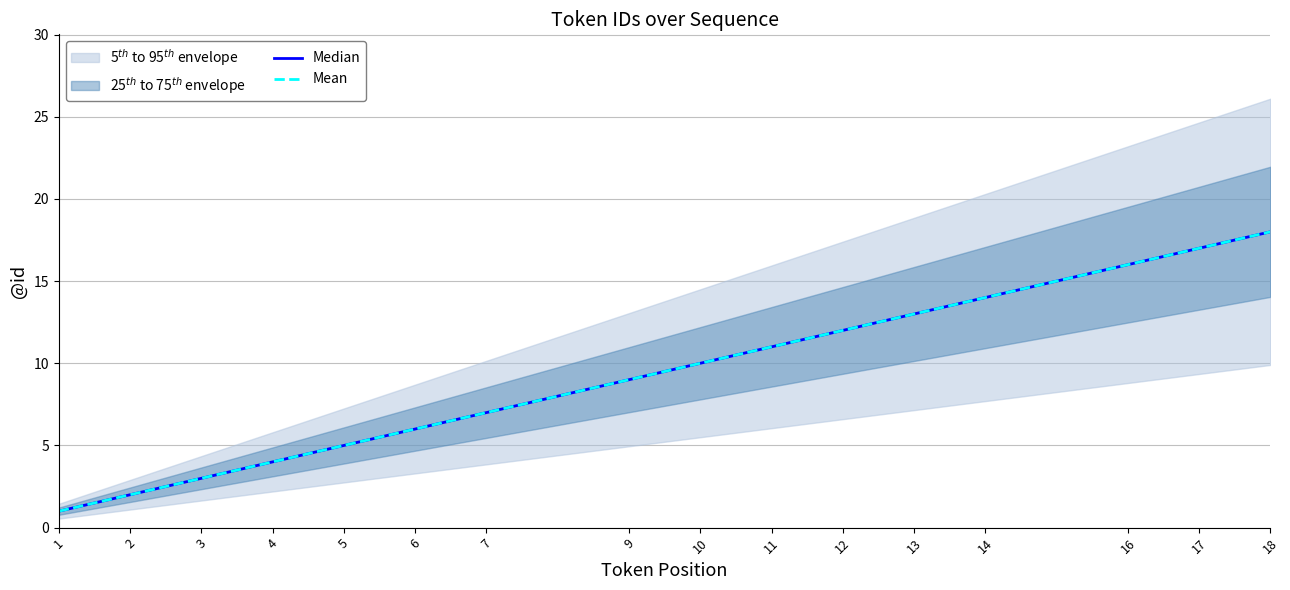

What is the minimum value for Median?

1